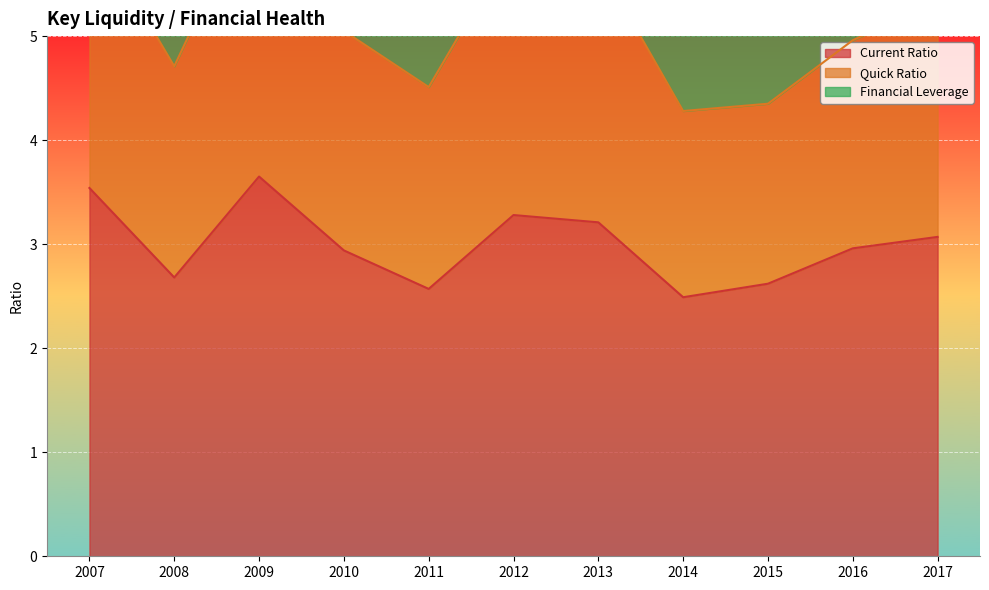

Which label corresponds to the smallest value in the chart?

2014